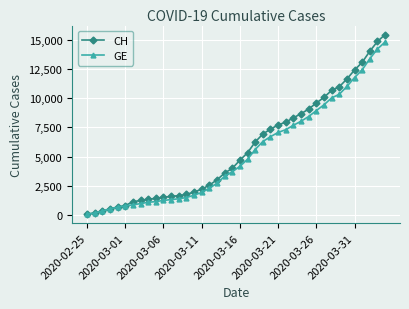

Which series has the widest spread of values?

CH